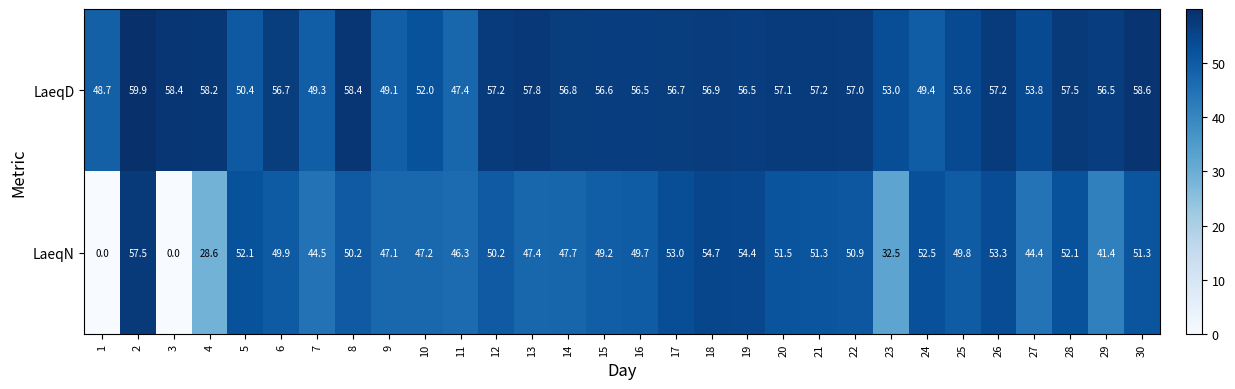

What is the approximate value of LaeqN at 2?

57.5